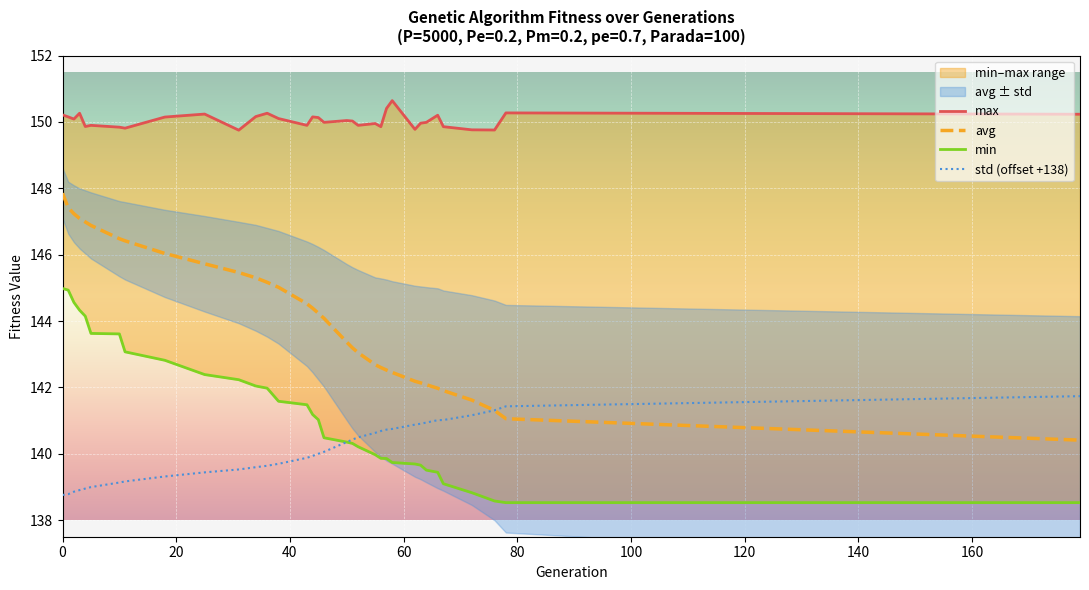

What is the lowest value of the std (offset +138) series?

138.8